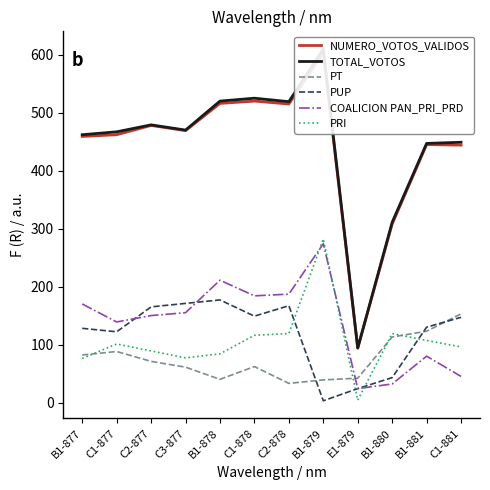

Does the chart have visible grid lines?

No